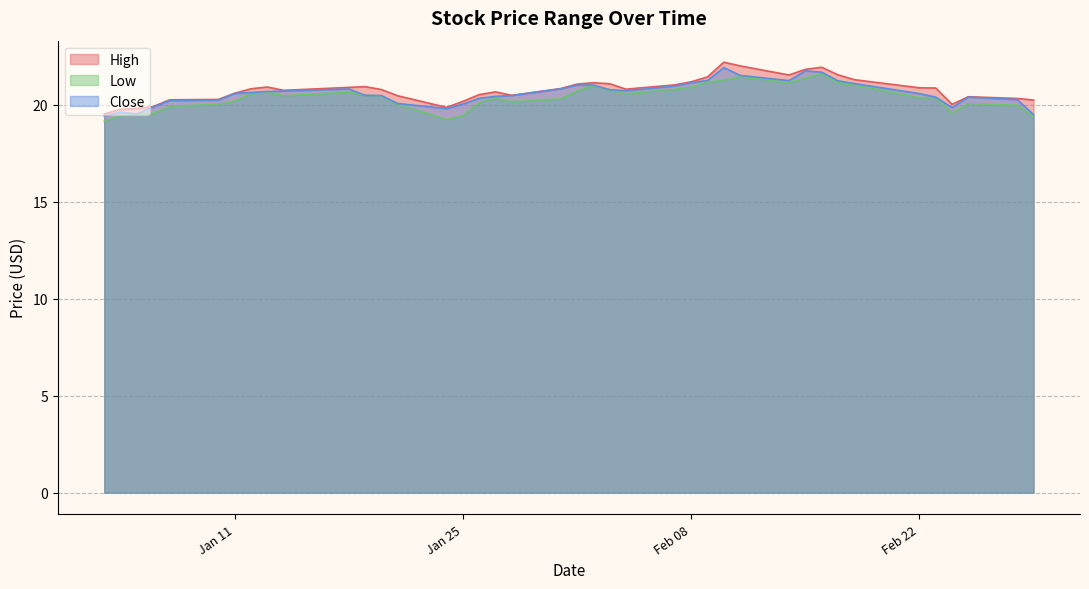

True or false: Low and High cross at least once.

False